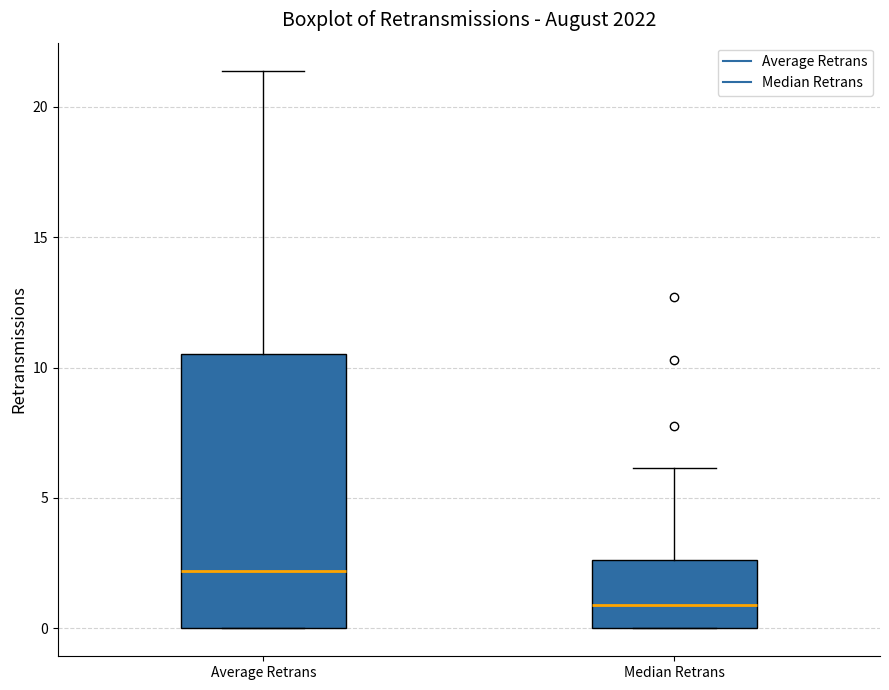

Which box's median line is the lowest?

Median Retrans